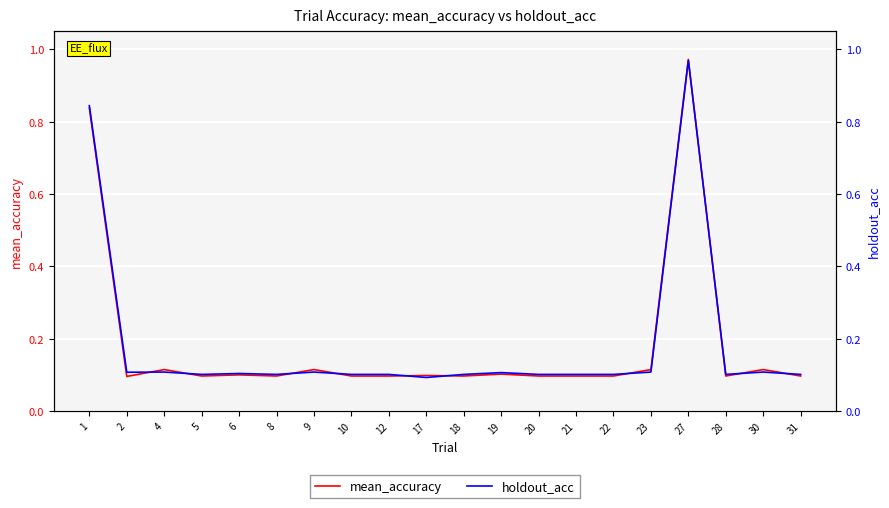

Where is holdout_acc nearest to the value 0?

17